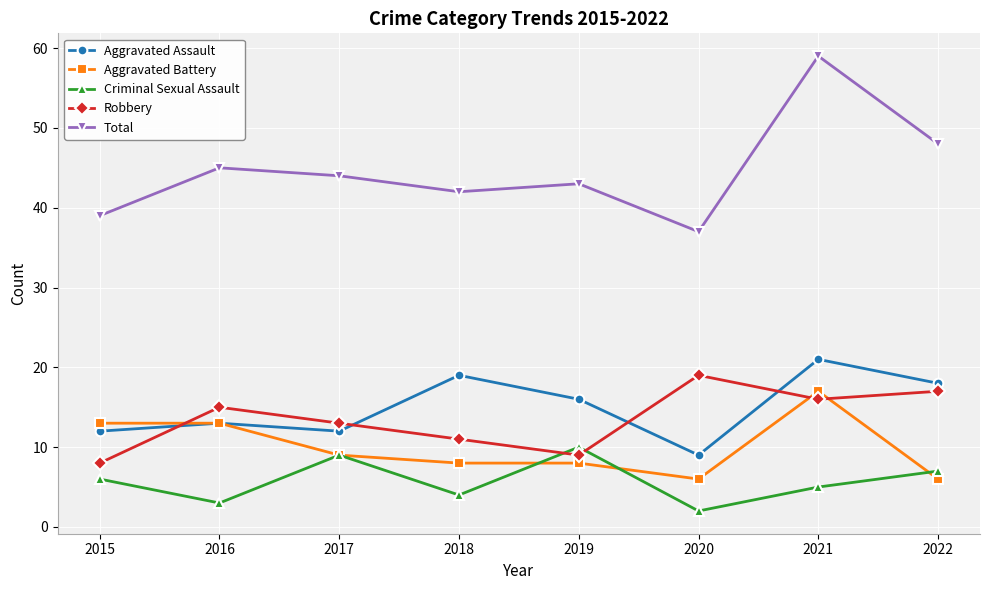

What is the minimum value shown in the chart?

2